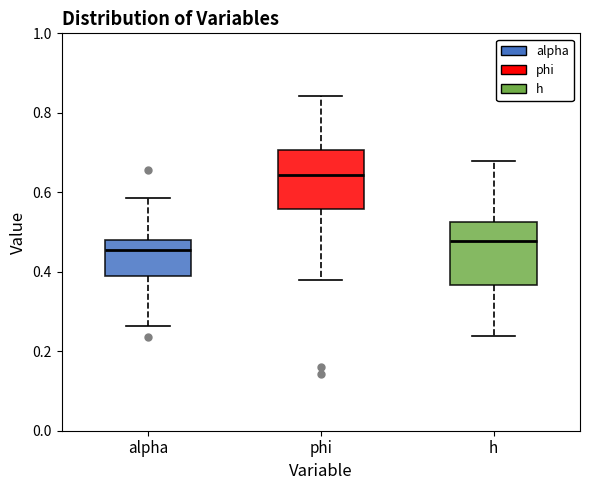

Where is the lower edge of the box for alpha on the y-axis? The values are not printed on the chart, so give them approximately, as read against the axis.

0.38